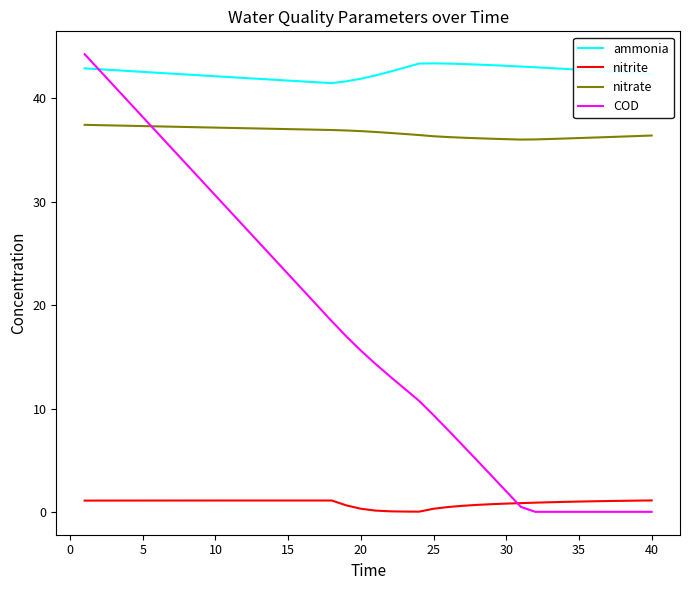

Is this an area chart (filled region under the line)?

No